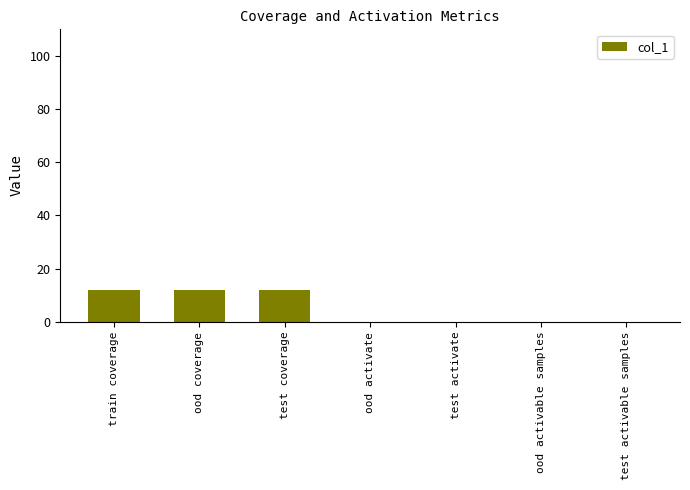

Are the bars horizontal?

No